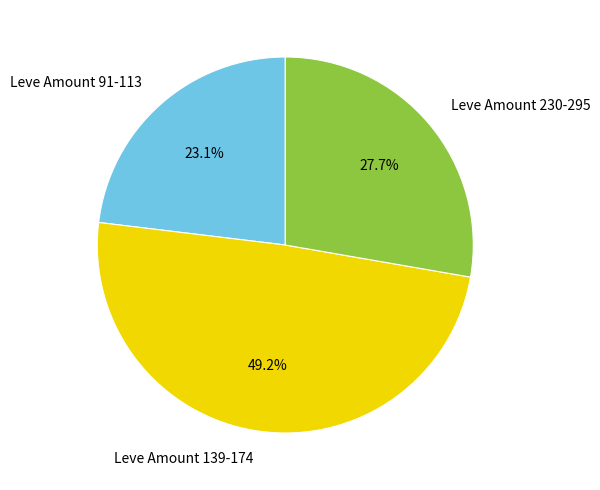

Is there a majority slice in this chart?

No